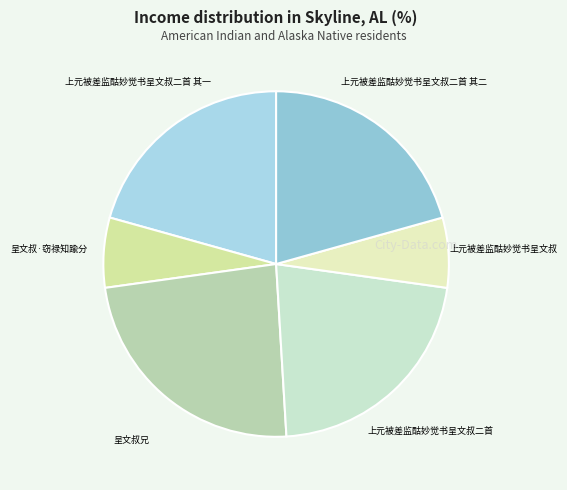

Is there a majority slice in this chart?

No